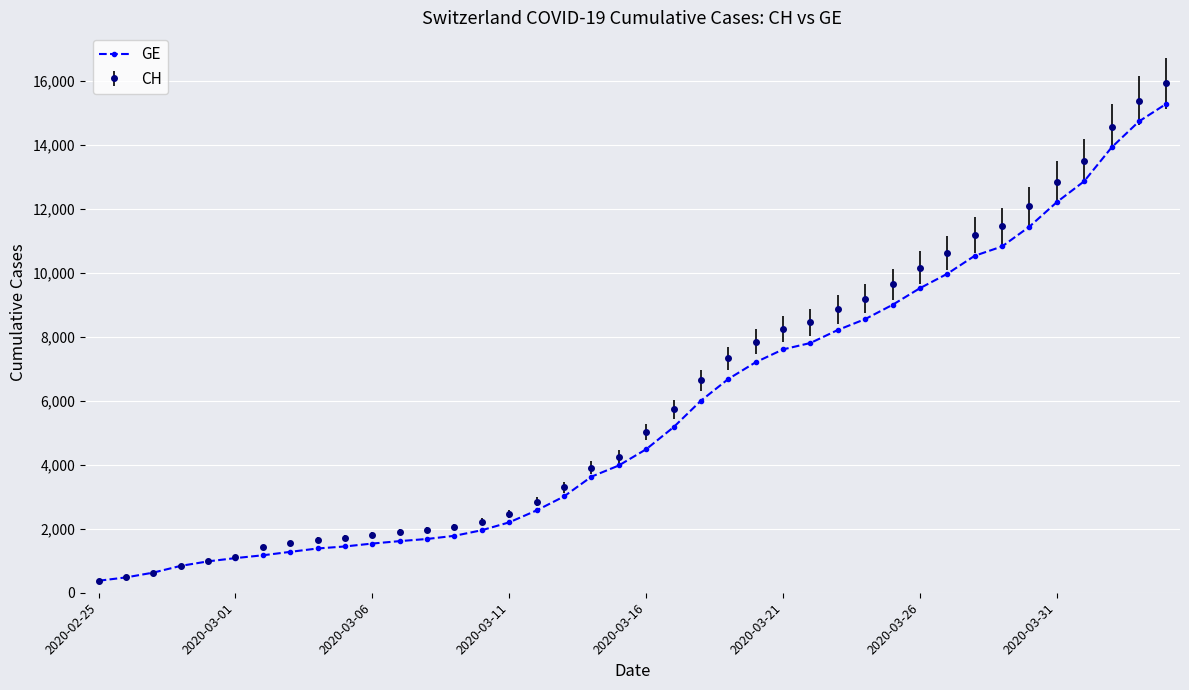

How many data points in CH are less than 5012?

20